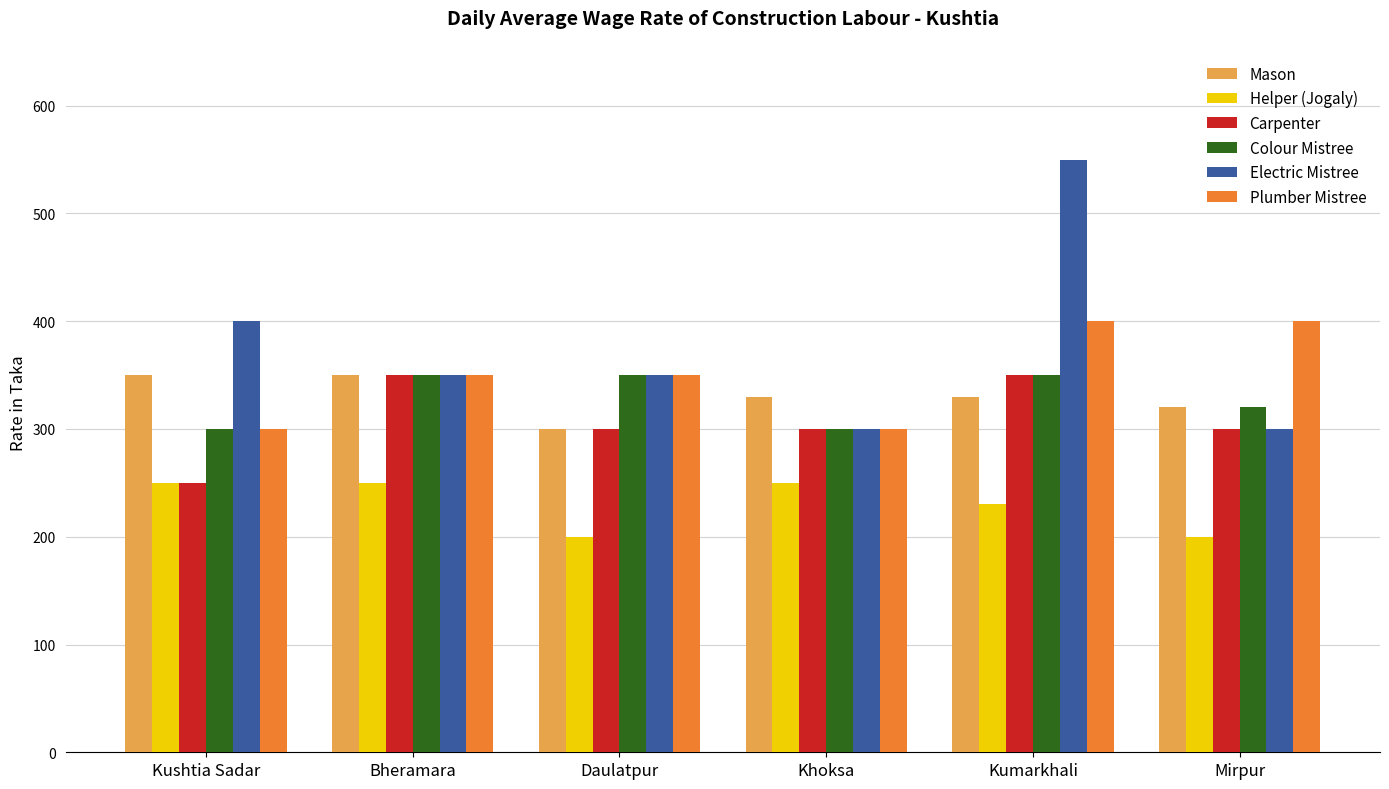

Reading left to right, extract all data points from this chart.

Mason: 350	350	300	330	330	320
Helper (Jogaly): 250	250	200	250	230	200
Carpenter: 250	350	300	300	350	300
Colour Mistree: 300	350	350	300	350	320
Electric Mistree: 400	350	350	300	550	300
Plumber Mistree: 300	350	350	300	400	400